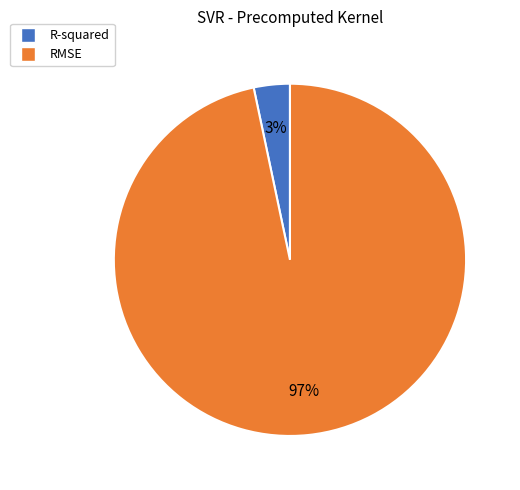

To the nearest percent, what is the average slice percentage?

50%